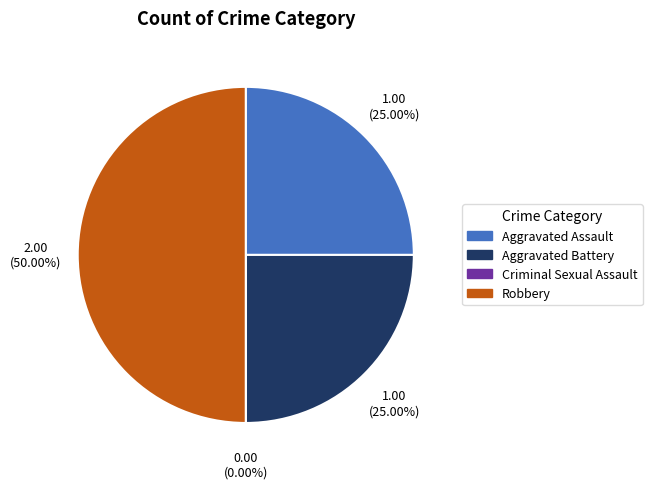

To the nearest percent, what portion does Robbery represent?

50%